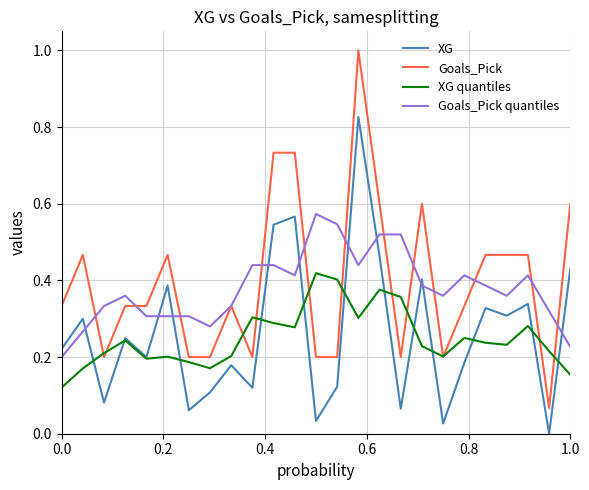

True or false: Goals_Pick has more than 2 points higher than both neighbors.

True